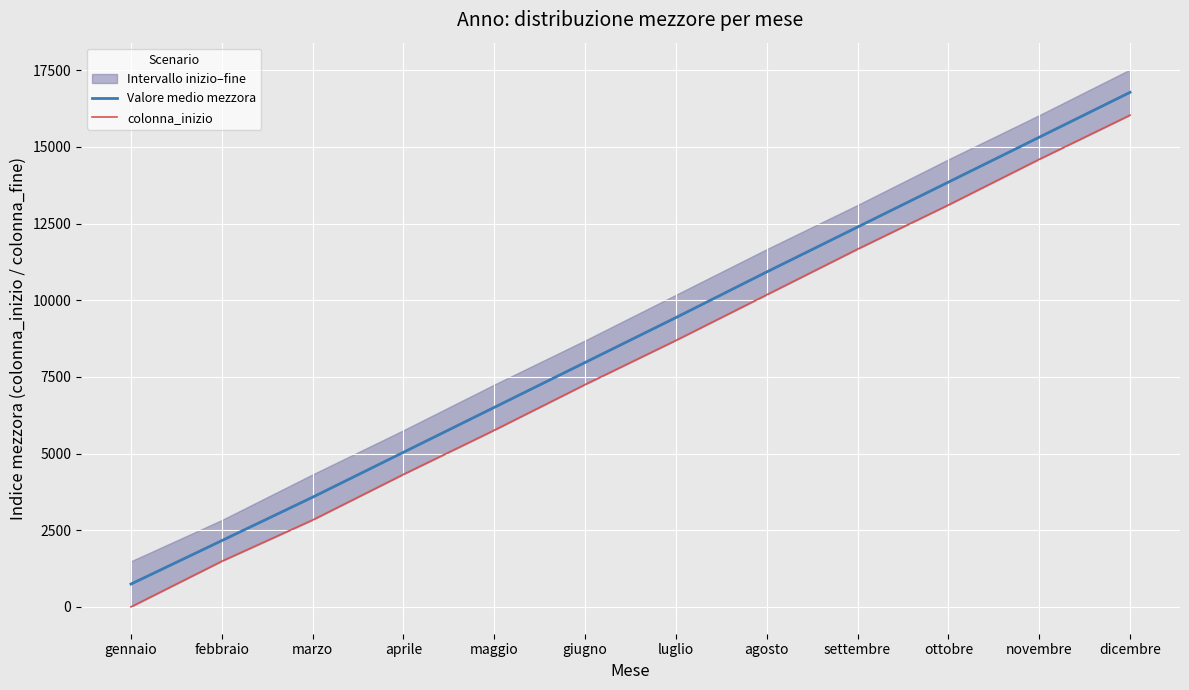

What is the total value across all series at dicembre?

32809.5